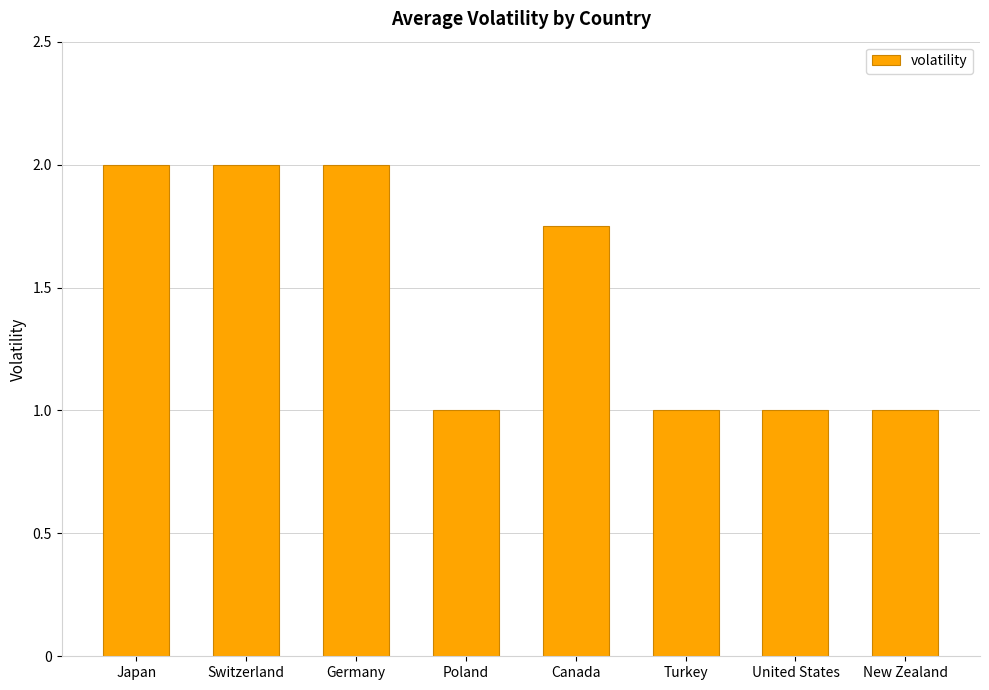

How many categories are shown in the chart?

8